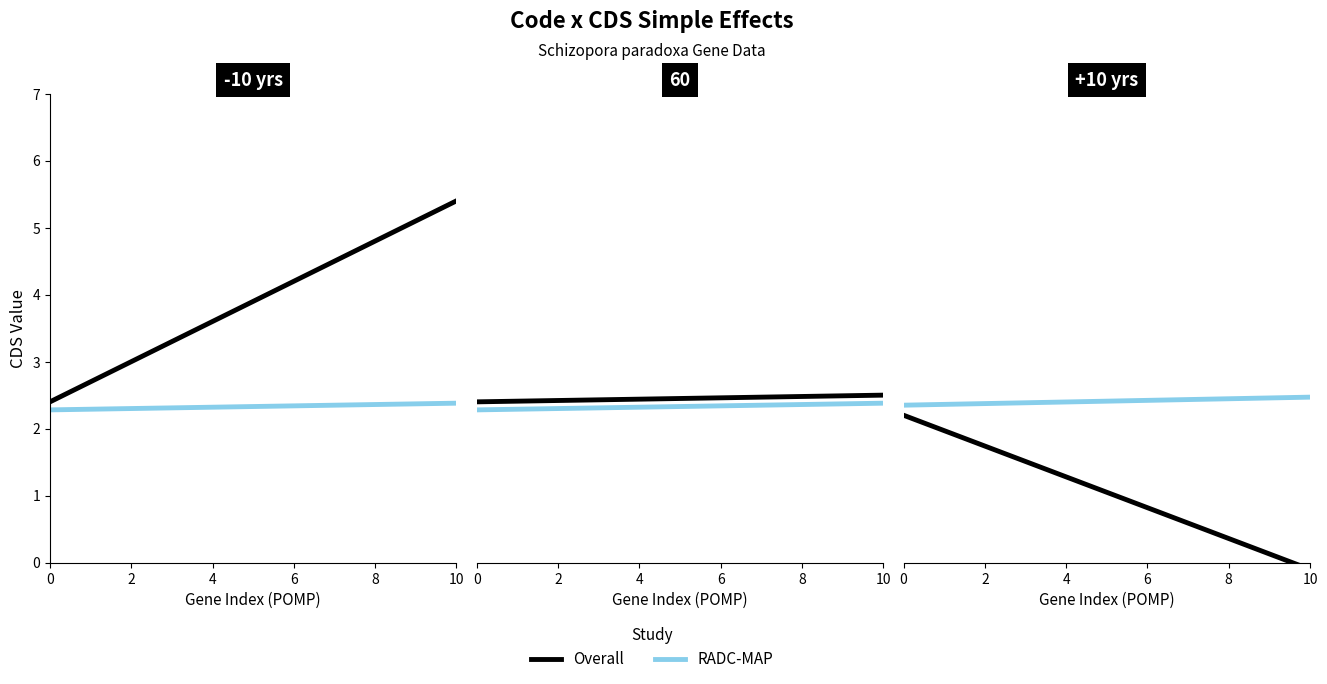

True or false: Code and CDS intersect in this chart.

False